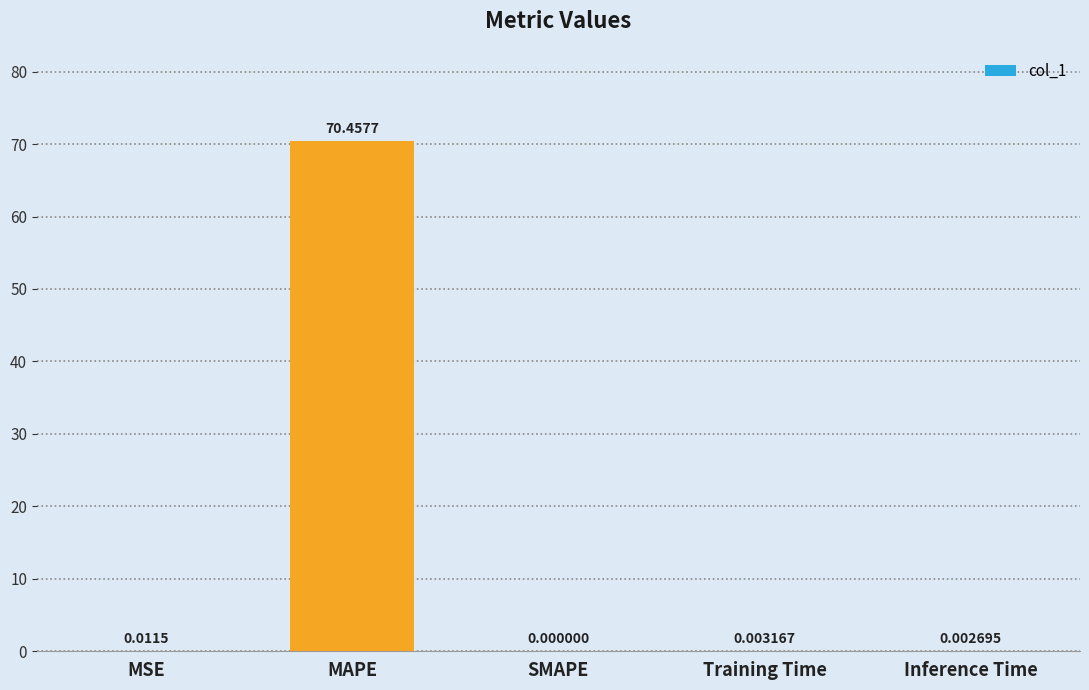

Is it true that the value at Inference Time is 0.0?

True